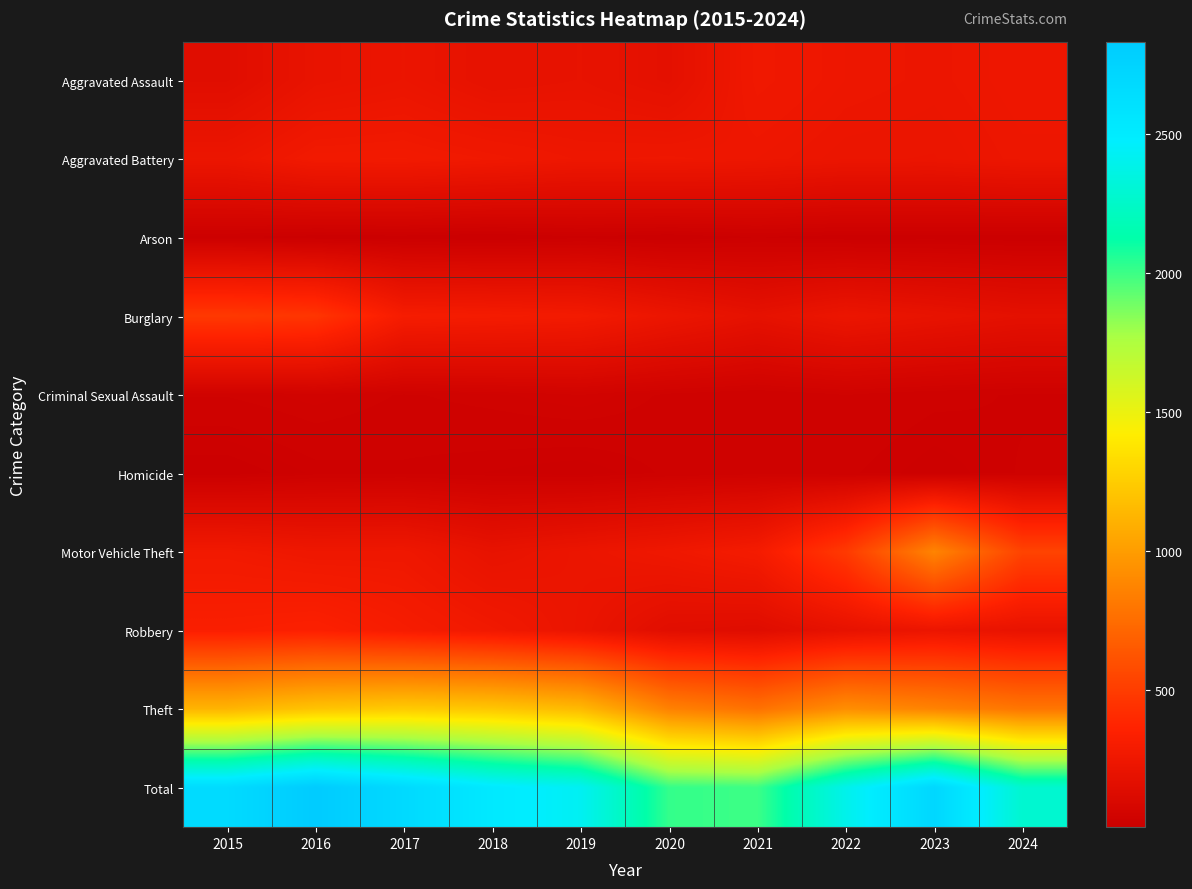

Reading right to left, transcribe all the data shown in this chart.

Aggravated Assault: 2024=249	2023=236	2022=244	2021=265	2020=180	2019=206	2018=196	2017=228	2016=212	2015=154
Aggravated Battery: 2024=242	2023=227	2022=229	2021=244	2020=252	2019=248	2018=265	2017=278	2016=276	2015=234
Arson: 2024=10	2023=12	2022=11	2021=18	2020=9	2019=15	2018=7	2017=12	2016=11	2015=20
Burglary: 2024=182	2023=206	2022=232	2021=191	2020=233	2019=283	2018=294	2017=302	2016=461	2015=480
Criminal Sexual Assault: 2024=28	2023=32	2022=40	2021=31	2020=38	2019=51	2018=44	2017=39	2016=49	2015=41
Homicide: 2024=30	2023=19	2022=31	2021=36	2020=31	2019=18	2018=23	2017=27	2016=25	2015=11
Motor Vehicle Theft: 2024=535	2023=873	2022=485	2021=293	2020=257	2019=231	2018=204	2017=254	2016=251	2015=272
Robbery: 2024=207	2023=235	2022=198	2021=146	2020=158	2019=225	2018=269	2017=303	2016=344	2015=330
Theft: 2024=797	2023=866	2022=924	2021=774	2020=858	2019=1149	2018=1216	2017=1237	2016=1202	2015=1124
Total: 2024=2280	2023=2706	2022=2394	2021=1998	2020=2016	2019=2426	2018=2518	2017=2680	2016=2831	2015=2666